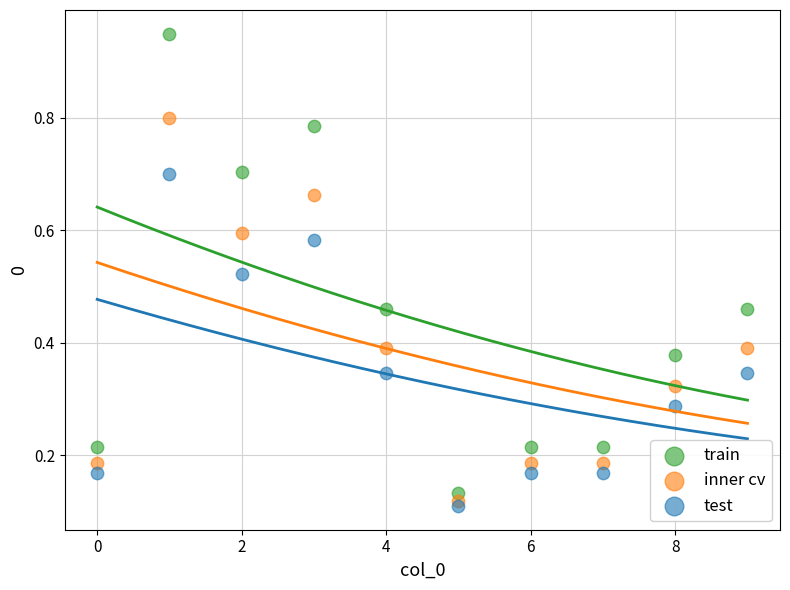

What are all the series names shown in the legend?

train, inner cv, test